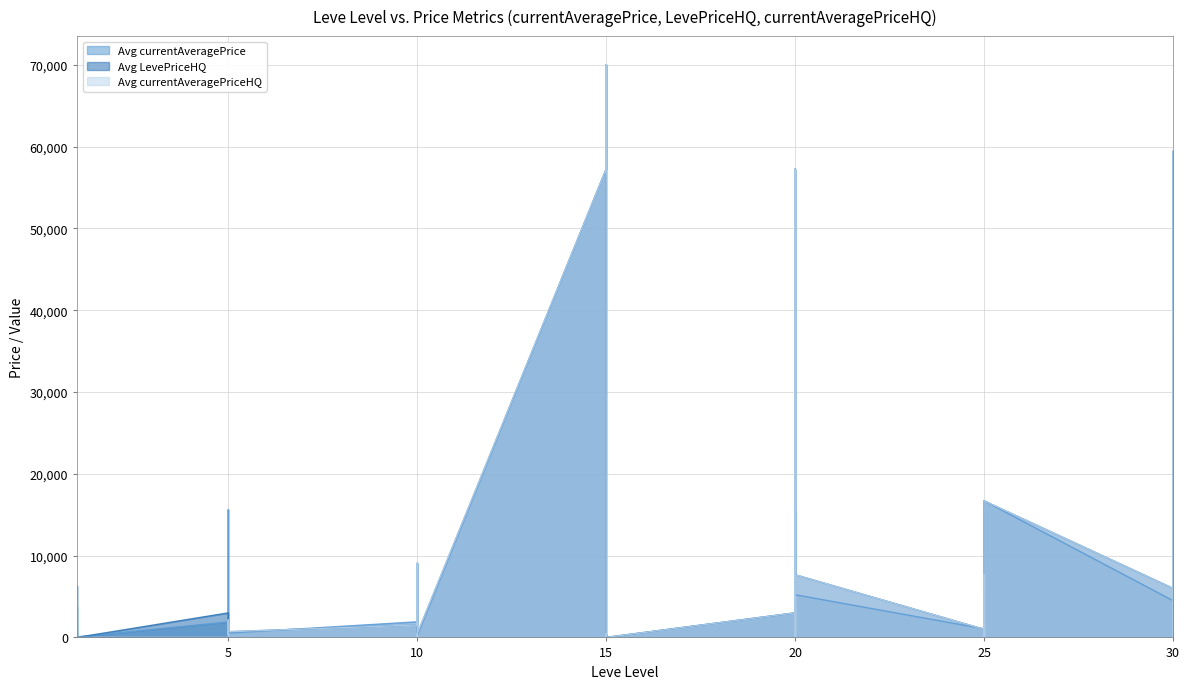

What is the value of the Avg currentAveragePriceHQ point at the 21st from the left?

57250.0